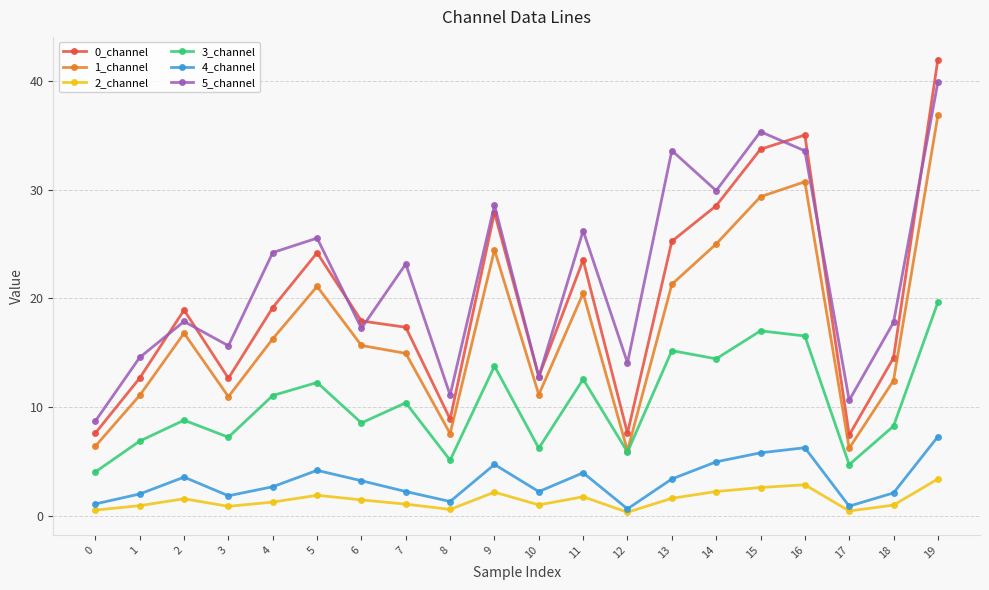

List the series in order of their peak value, lowest first.

2_channel, 4_channel, 3_channel, 1_channel, 5_channel, 0_channel